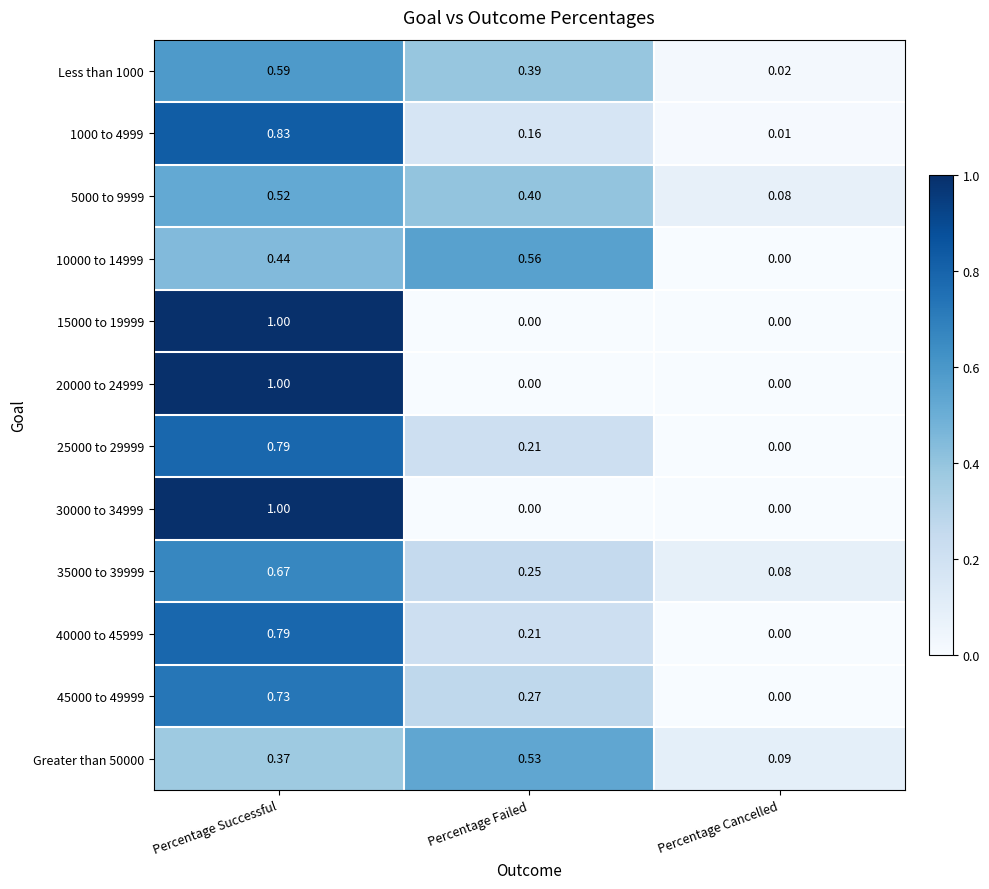

At how many categories does at least one series exceed 0?

3